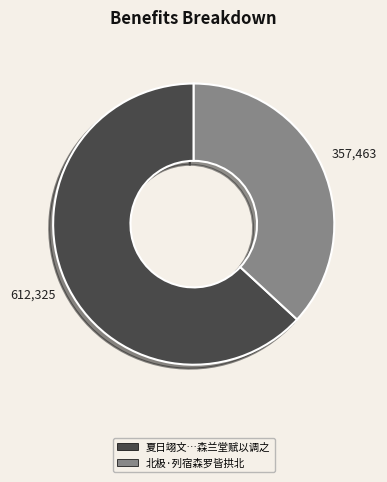

What is the majority slice?

夏日翊文…森兰堂赋以调之